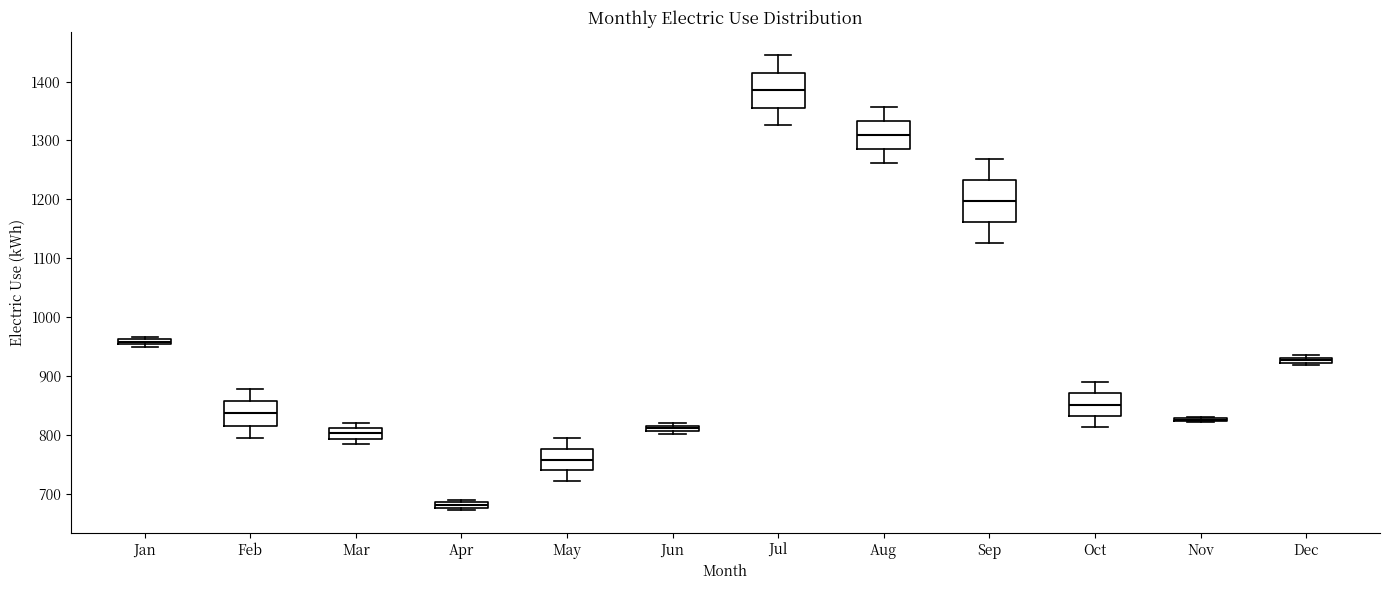

Which box is the tallest, from its lower edge to its upper edge?

Sep